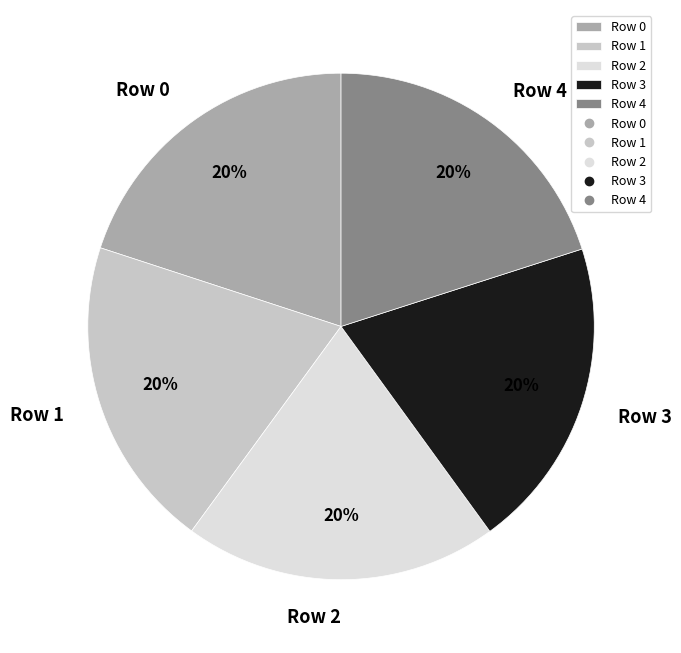

To the nearest percent, what portion does Row 4 represent?

20%